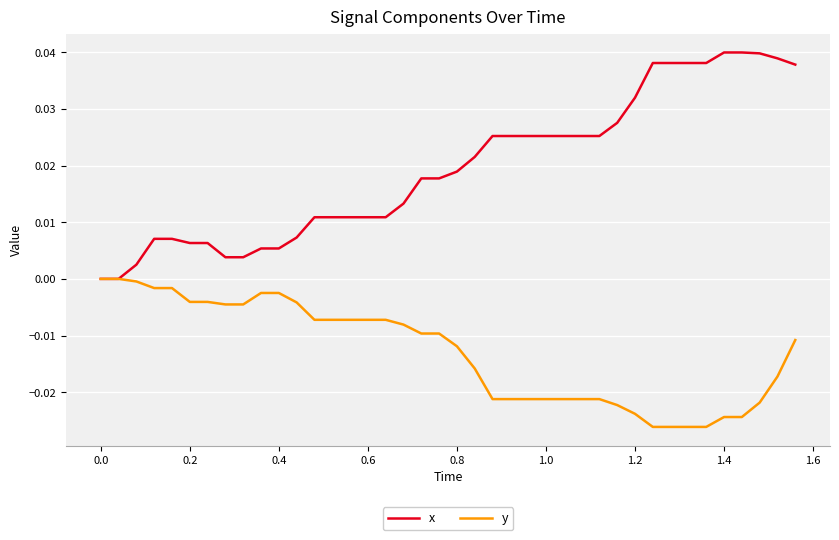

List the series in order of their overall mean, highest first.

x, y